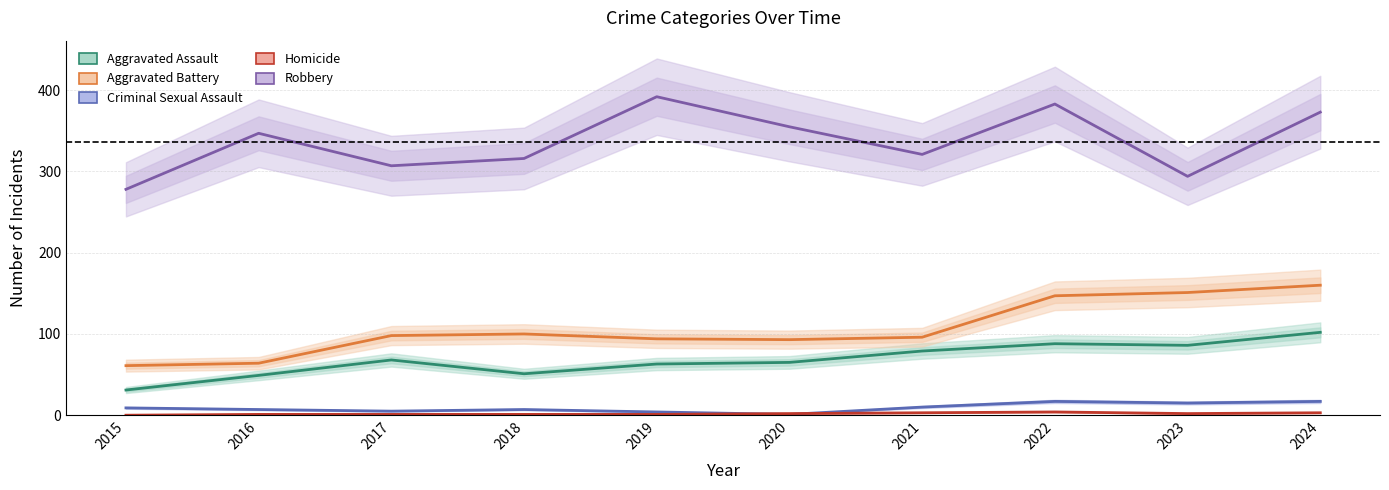

What is the difference between the maximum and second lowest values in the Criminal Sexual Assault series?

13